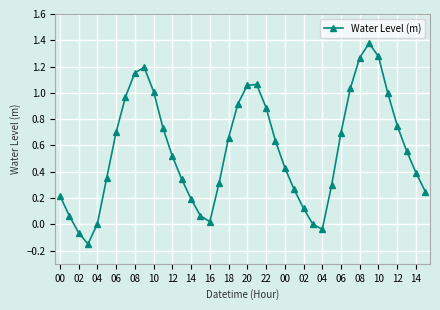

Does the chart display data point markers on the line(s)?

Yes